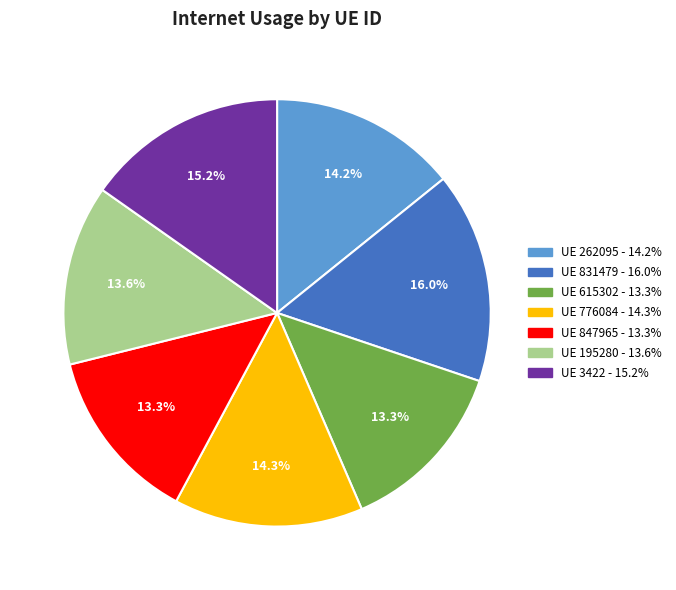

Is there any slice that represents more than half of the pie?

No